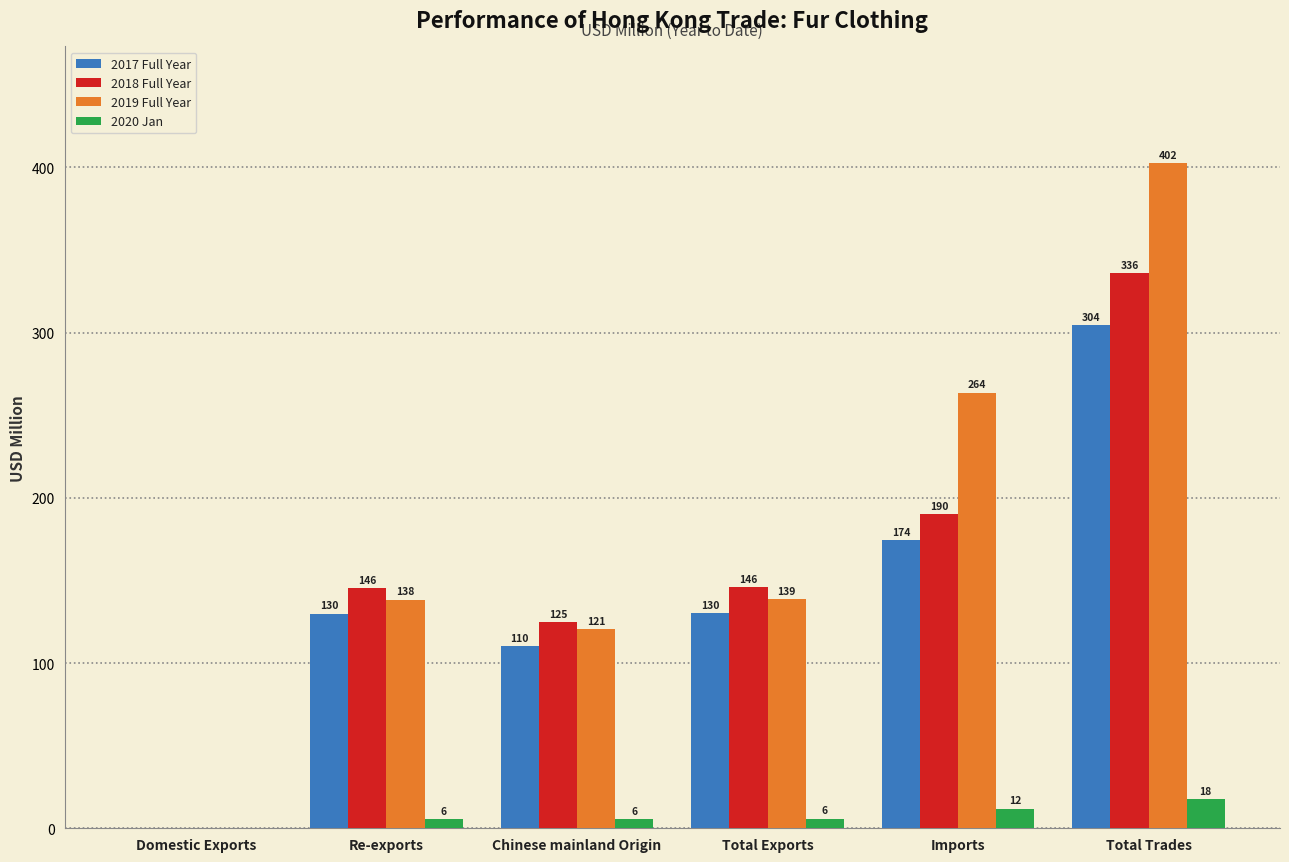

At which label does 2020 Jan first exceed 5?

Re-exports